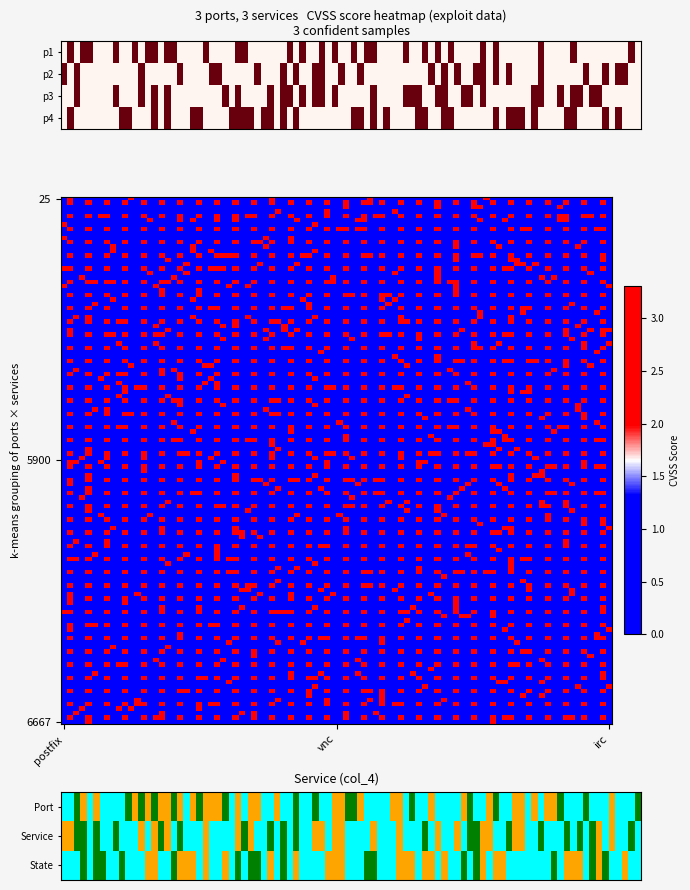

What is the highest value of the 5900 series?

3.3